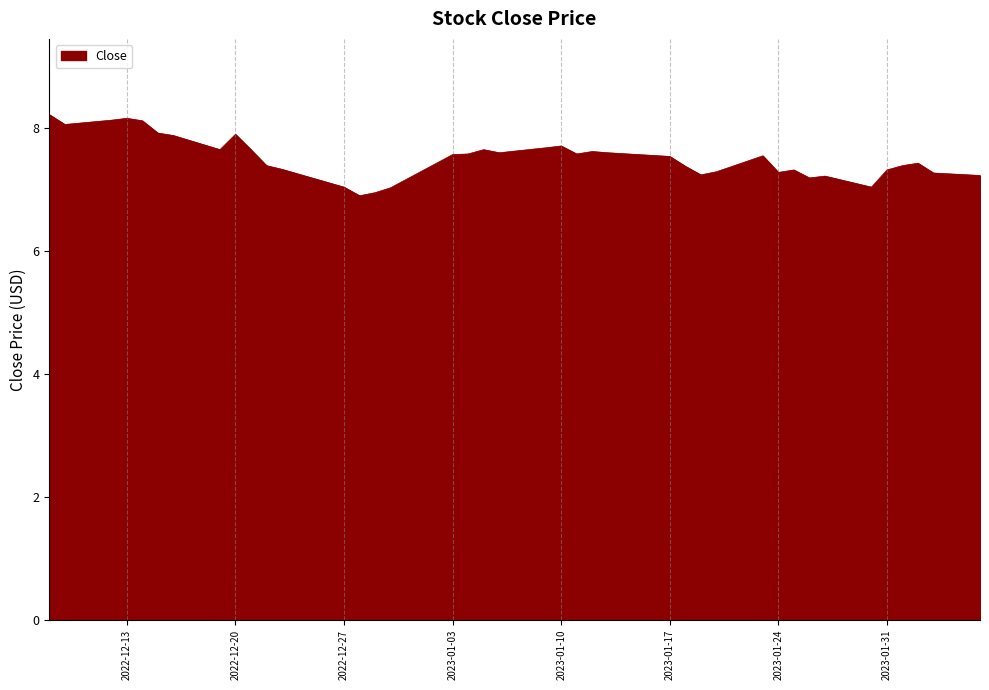

Does the chart have visible grid lines?

Yes